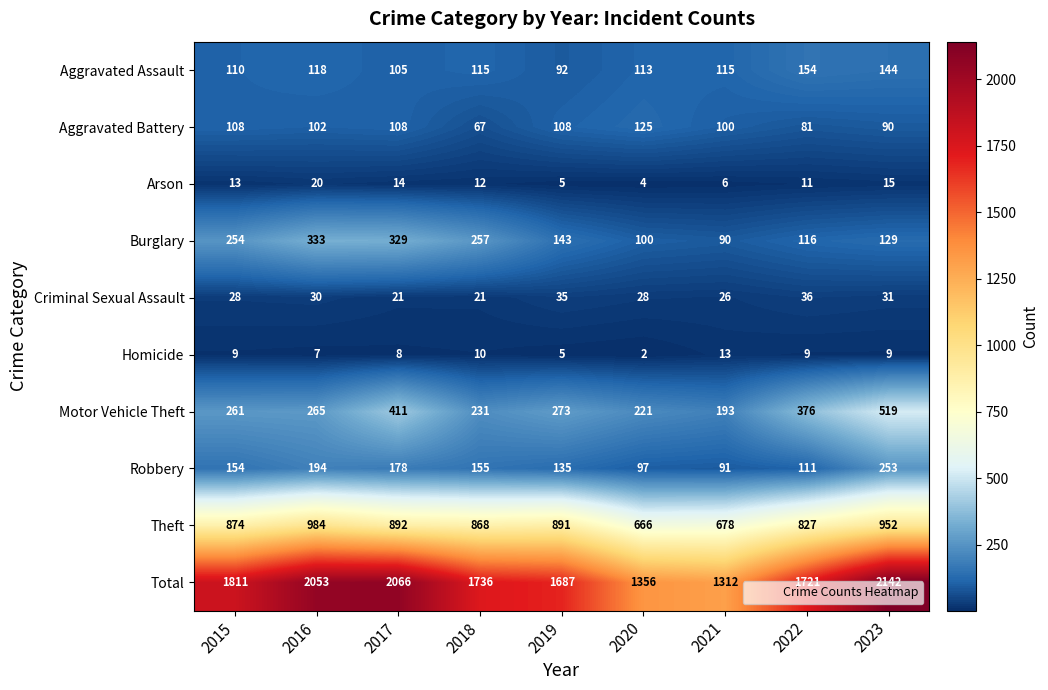

Count the Aggravated Battery values in the range 90 to 108.

6